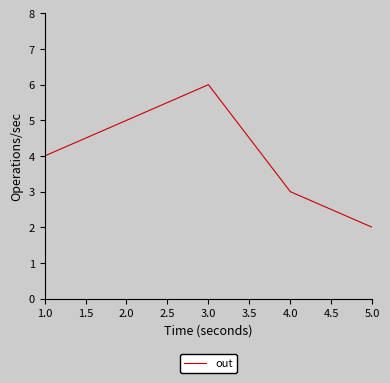

Rank the categories by value from highest to lowest.

3.0, 2.0, 1.0, 4.0, 5.0